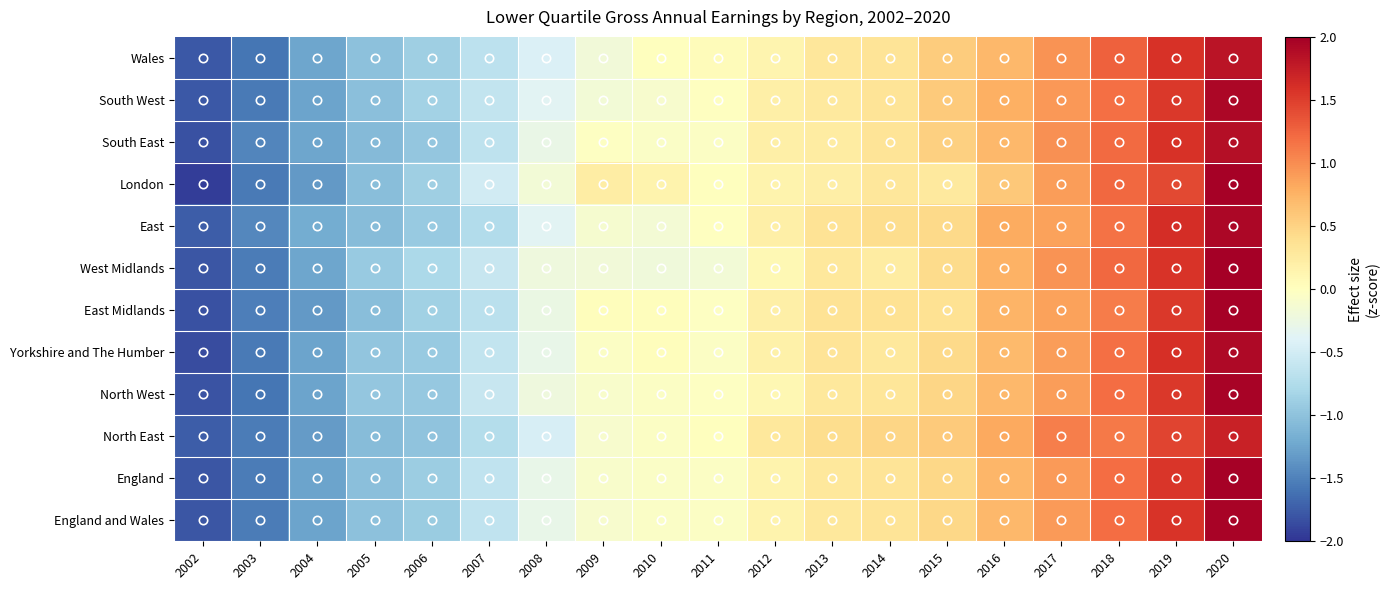

Reading left to right, what are all the values shown in this chart?

England and Wales: 2002=-1.8	2003=-1.5	2004=-1.3	2005=-1.0	2006=-0.9	2007=-0.6	2008=-0.3	2009=-0.1	2010=-0.0	2011=-0.0	2012=0.2	2013=0.3	2014=0.3	2015=0.5	2016=0.7	2017=0.9	2018=1.2	2019=1.6	2020=2.0
England: 2002=-1.8	2003=-1.5	2004=-1.3	2005=-1.0	2006=-0.9	2007=-0.6	2008=-0.3	2009=-0.1	2010=-0.1	2011=-0.0	2012=0.1	2013=0.3	2014=0.3	2015=0.5	2016=0.7	2017=0.9	2018=1.2	2019=1.6	2020=2.0
North East: 2002=-1.7	2003=-1.5	2004=-1.3	2005=-1.1	2006=-1.0	2007=-0.7	2008=-0.5	2009=-0.1	2010=-0.0	2011=0.0	2012=0.3	2013=0.4	2014=0.5	2015=0.6	2016=0.8	2017=1.1	2018=1.1	2019=1.5	2020=1.7
North West: 2002=-1.8	2003=-1.6	2004=-1.3	2005=-1.0	2006=-0.9	2007=-0.6	2008=-0.2	2009=-0.1	2010=-0.0	2011=-0.0	2012=0.1	2013=0.3	2014=0.3	2015=0.5	2016=0.7	2017=0.9	2018=1.2	2019=1.5	2020=2.0
Yorkshire and The Humber: 2002=-1.9	2003=-1.6	2004=-1.3	2005=-1.0	2006=-0.9	2007=-0.6	2008=-0.3	2009=-0.0	2010=0.0	2011=-0.0	2012=0.2	2013=0.3	2014=0.3	2015=0.4	2016=0.7	2017=0.9	2018=1.2	2019=1.6	2020=1.9
East Midlands: 2002=-1.8	2003=-1.5	2004=-1.3	2005=-1.0	2006=-0.9	2007=-0.7	2008=-0.3	2009=0.0	2010=0.0	2011=-0.0	2012=0.2	2013=0.4	2014=0.4	2015=0.4	2016=0.7	2017=0.9	2018=1.1	2019=1.5	2020=2.0
West Midlands: 2002=-1.8	2003=-1.5	2004=-1.2	2005=-0.9	2006=-0.8	2007=-0.6	2008=-0.2	2009=-0.2	2010=-0.2	2011=-0.2	2012=0.1	2013=0.3	2014=0.2	2015=0.4	2016=0.8	2017=1.0	2018=1.2	2019=1.6	2020=2.0
East: 2002=-1.7	2003=-1.5	2004=-1.2	2005=-1.1	2006=-0.9	2007=-0.7	2008=-0.4	2009=-0.1	2010=-0.1	2011=-0.0	2012=0.2	2013=0.4	2014=0.4	2015=0.4	2016=0.8	2017=0.9	2018=1.2	2019=1.6	2020=1.9
London: 2002=-1.9	2003=-1.6	2004=-1.3	2005=-1.0	2006=-0.9	2007=-0.5	2008=-0.2	2009=0.2	2010=0.1	2011=0.0	2012=0.2	2013=0.2	2014=0.3	2015=0.3	2016=0.6	2017=0.9	2018=1.2	2019=1.4	2020=2.0
South East: 2002=-1.8	2003=-1.5	2004=-1.2	2005=-1.1	2006=-1.0	2007=-0.6	2008=-0.3	2009=-0.0	2010=-0.1	2011=-0.0	2012=0.2	2013=0.2	2014=0.3	2015=0.5	2016=0.7	2017=1.0	2018=1.2	2019=1.6	2020=1.9
South West: 2002=-1.8	2003=-1.6	2004=-1.3	2005=-1.0	2006=-0.9	2007=-0.6	2008=-0.4	2009=-0.2	2010=-0.1	2011=-0.0	2012=0.2	2013=0.3	2014=0.3	2015=0.6	2016=0.8	2017=0.9	2018=1.2	2019=1.5	2020=1.9
Wales: 2002=-1.8	2003=-1.6	2004=-1.2	2005=-1.0	2006=-0.9	2007=-0.7	2008=-0.4	2009=-0.2	2010=0.0	2011=0.0	2012=0.1	2013=0.3	2014=0.3	2015=0.6	2016=0.7	2017=1.0	2018=1.3	2019=1.6	2020=1.8